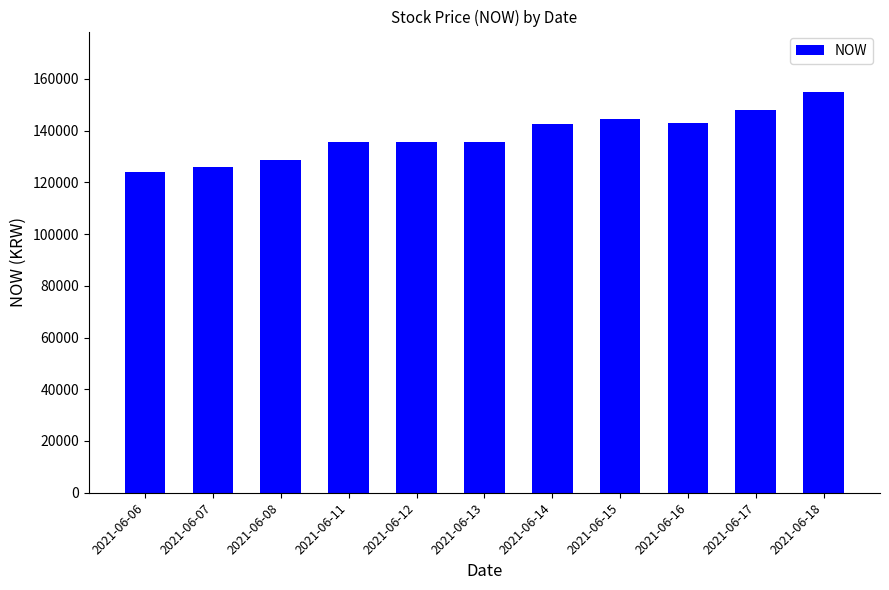

What is the sum of the values at 2021-06-06 and 2021-06-08?

252500